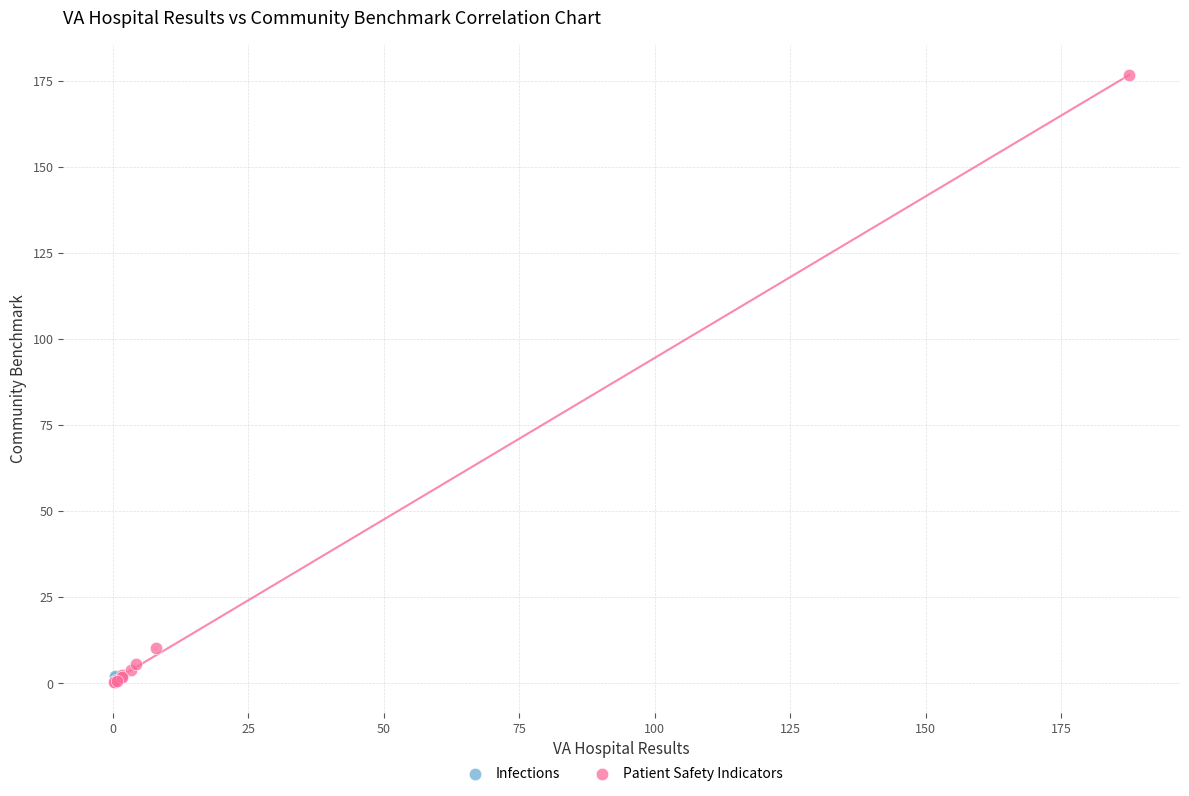

What are all the series names shown in the legend?

Infections, Patient Safety Indicators